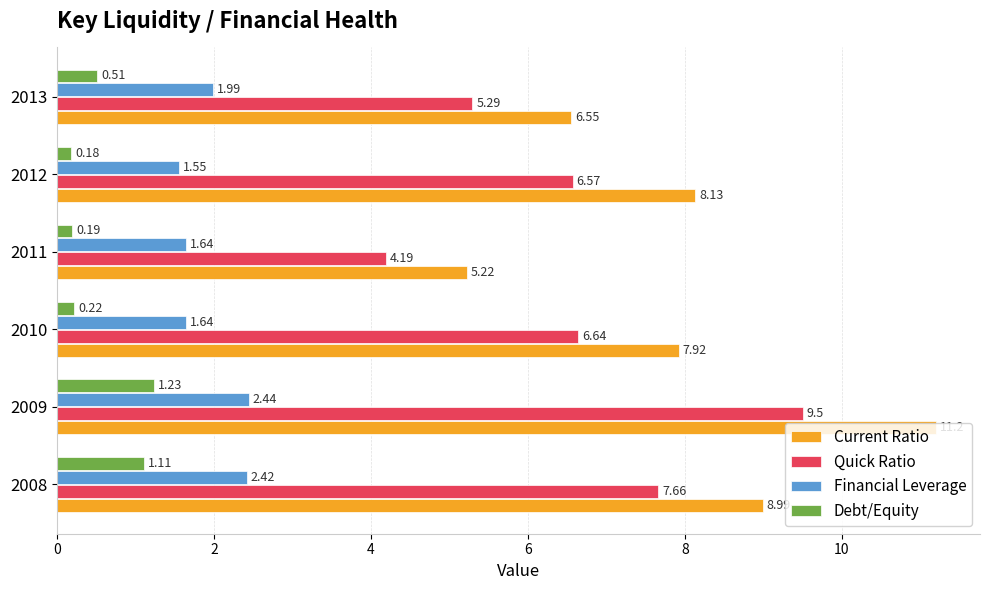

Which series changed the most between 2009 and 2012?

Current Ratio